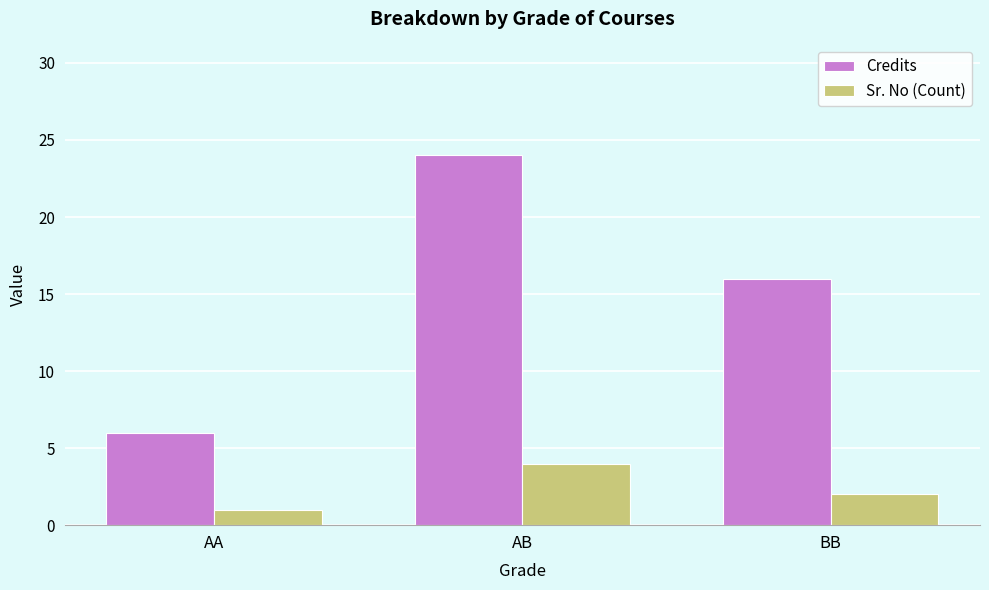

Reading right to left, list all the values displayed in this chart.

Credits: BB=16	AB=24	AA=6
Sr. No (Count): BB=2	AB=4	AA=1